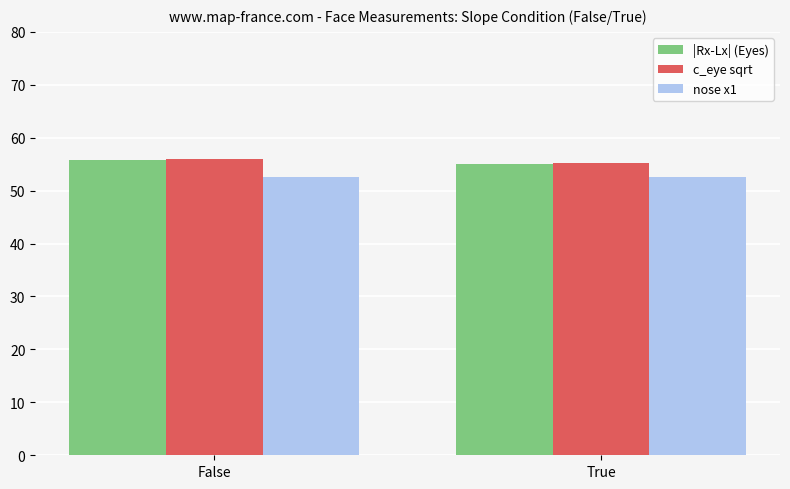

What is the sum of the nose x1 values at False and True?

105.1